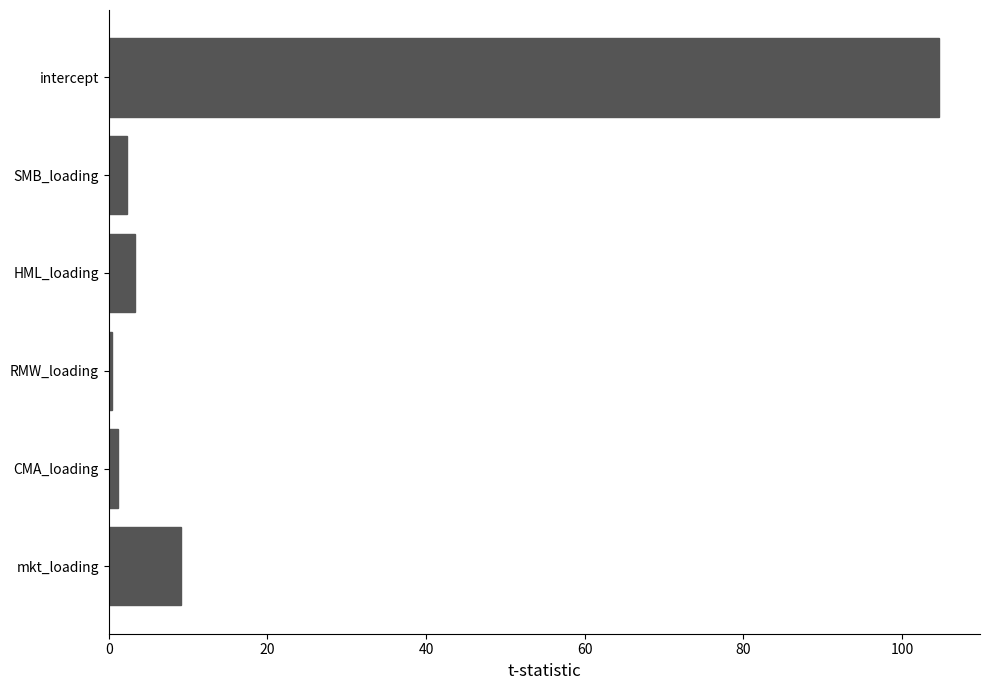

Reading bottom to top, transcribe all the data shown in this chart.

9.1	1.2	0.4	3.3	2.3	104.6